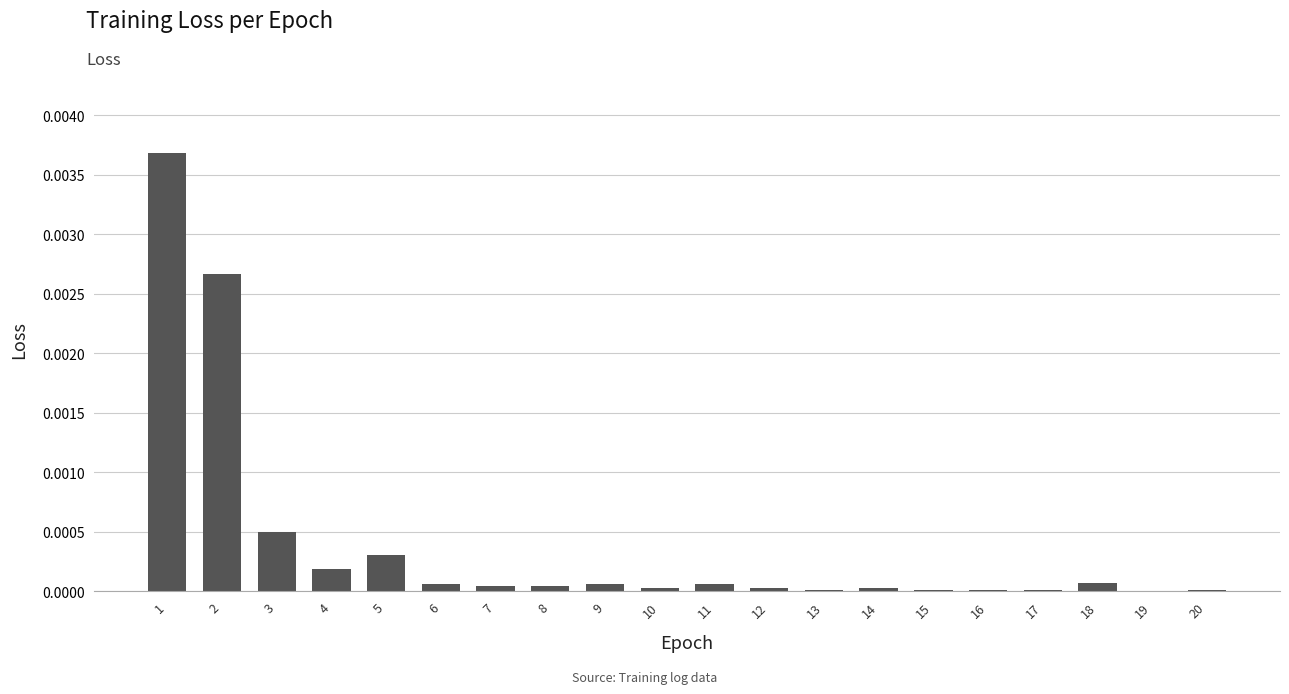

The chart shows a value of 0.0 at 2. True or false?

True